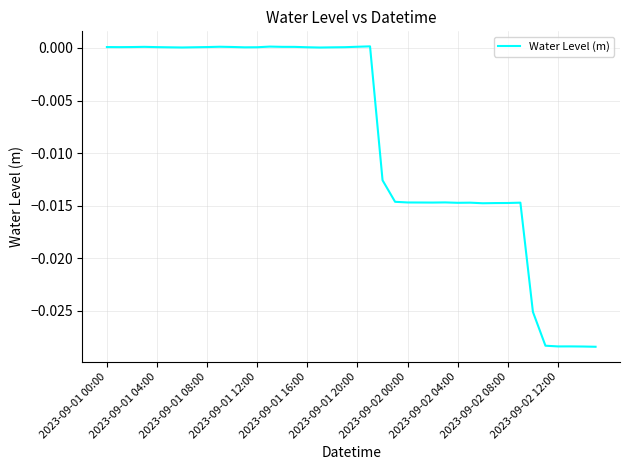

At which label does the data first exceed 0?

2023-09-01 00:00